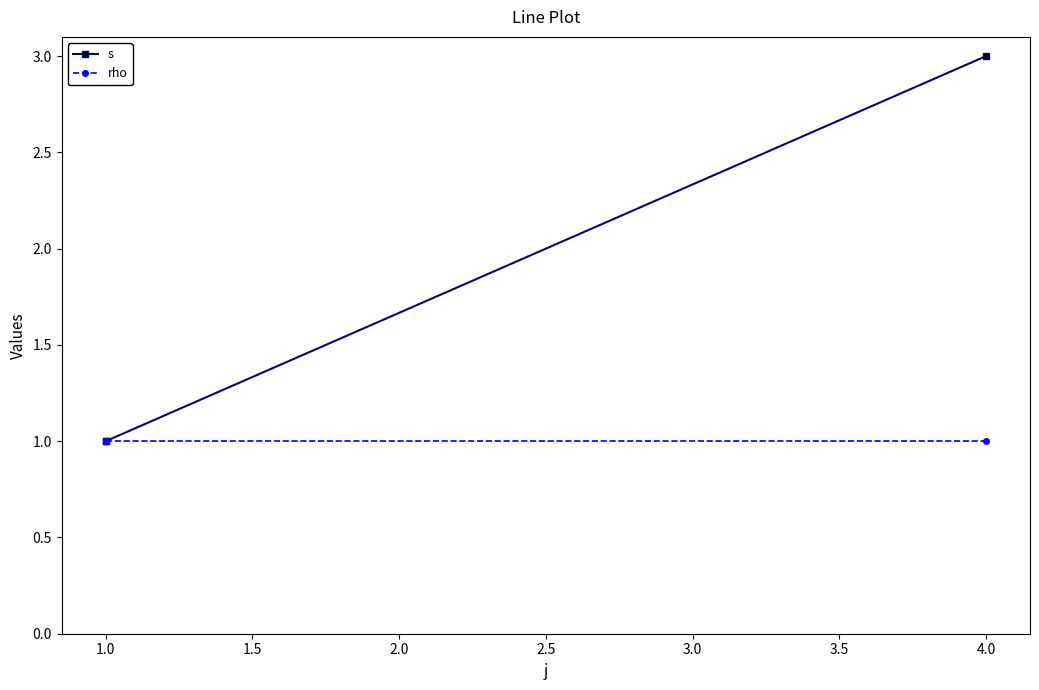

Rank the series at 1.0 from highest to lowest value.

s, rho